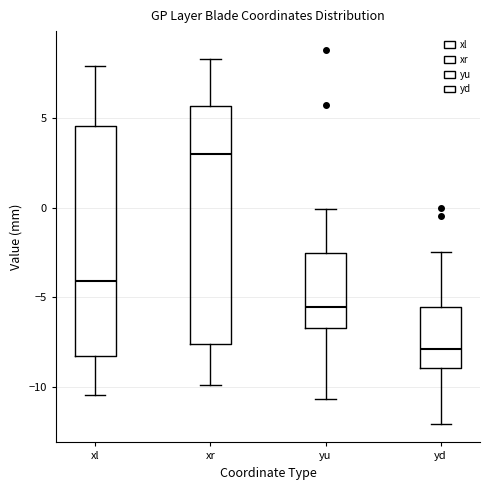

Reading left to right, transcribe this box plot: for each box, give where its median line is, the range the box spans, and where its two whiskers end, as read against the y-axis. The values are not printed on the chart, so give them approximately, as read against the axis.

xl: median -4.0, box -8.5 to 4.5, whiskers -10.5 to 8.0
xr: median 3.0, box -7.5 to 5.5, whiskers -10.0 to 8.5
yu: median -5.5, box -6.5 to -2.5, whiskers -10.5 to 0.0
yd: median -8.0, box -9.0 to -5.5, whiskers -12.0 to -2.5